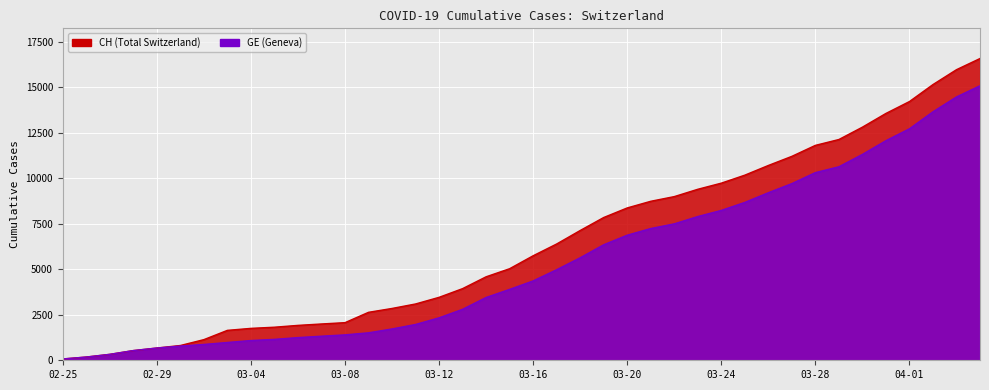

True or false: CH and GE cross at least once.

False